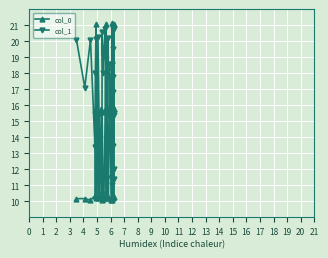

True or false: col_1 has a value of 27.4 at 13.

False